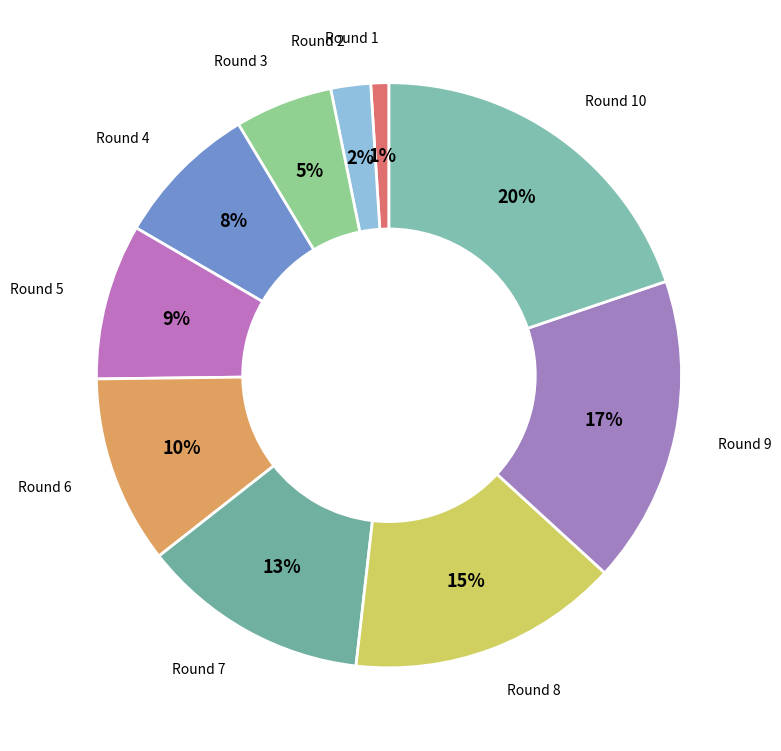

Which slice is the smallest?

Round 1